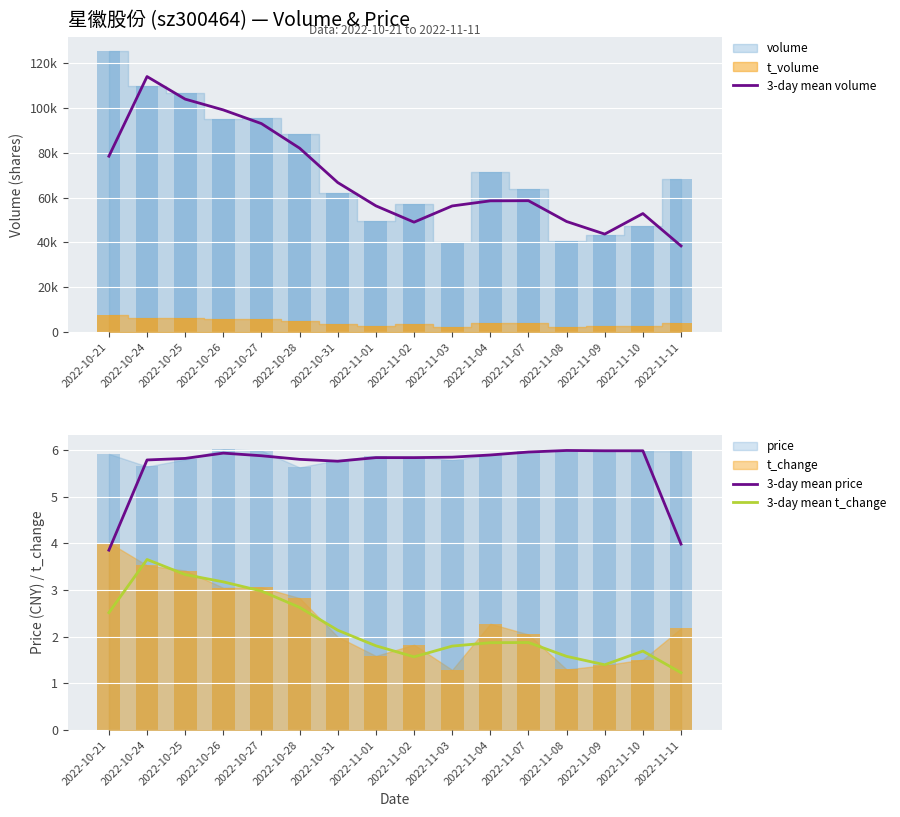

What is the difference between the maximum and minimum values in the 3-day mean volume series?

75610.7